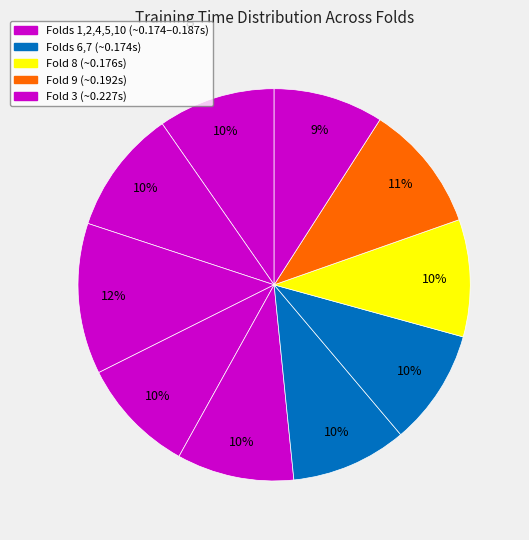

To the nearest percent, what is the difference between the largest and smallest slice percentages?

3%